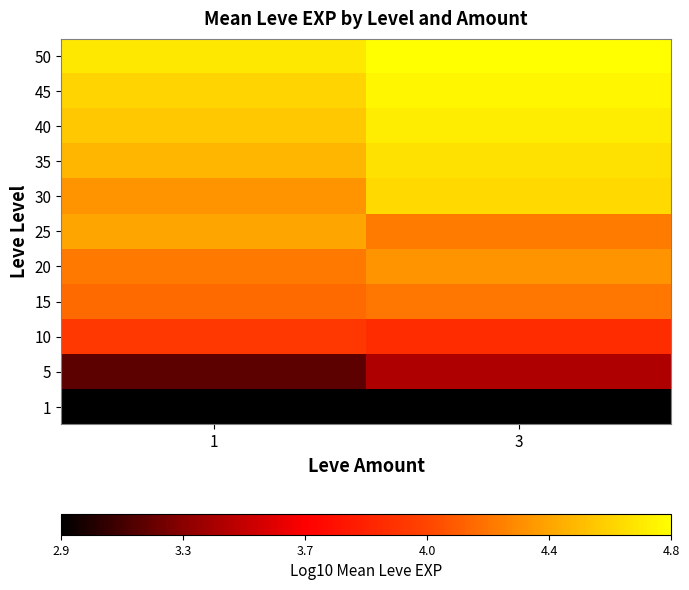

Rank the series at 3 from highest to lowest value.

50, 45, 40, 35, 30, 20, 25, 15, 10, 5, 1